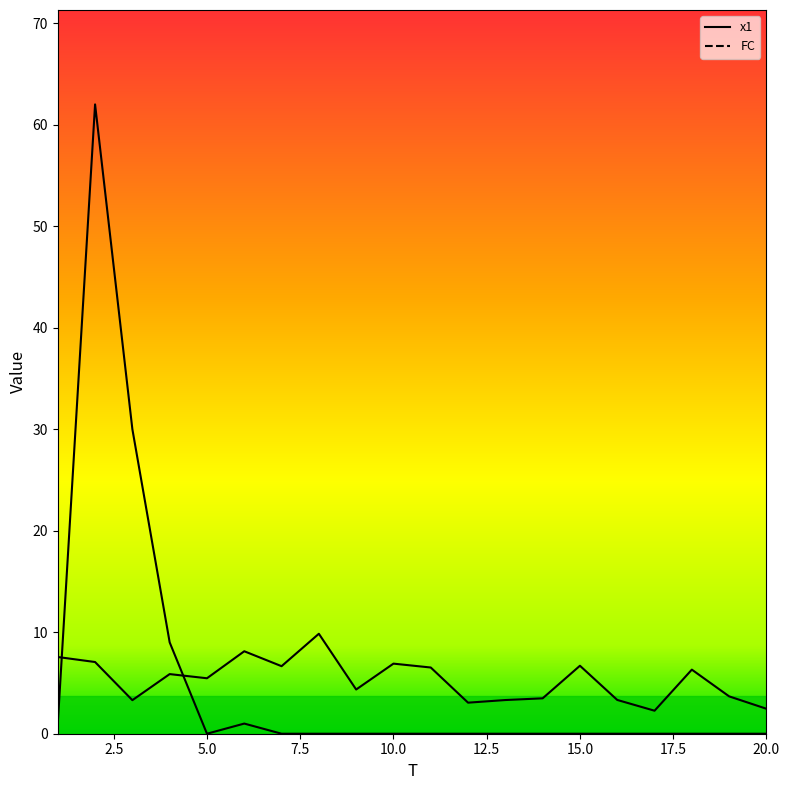

At which category is the sum across all series the highest?

2